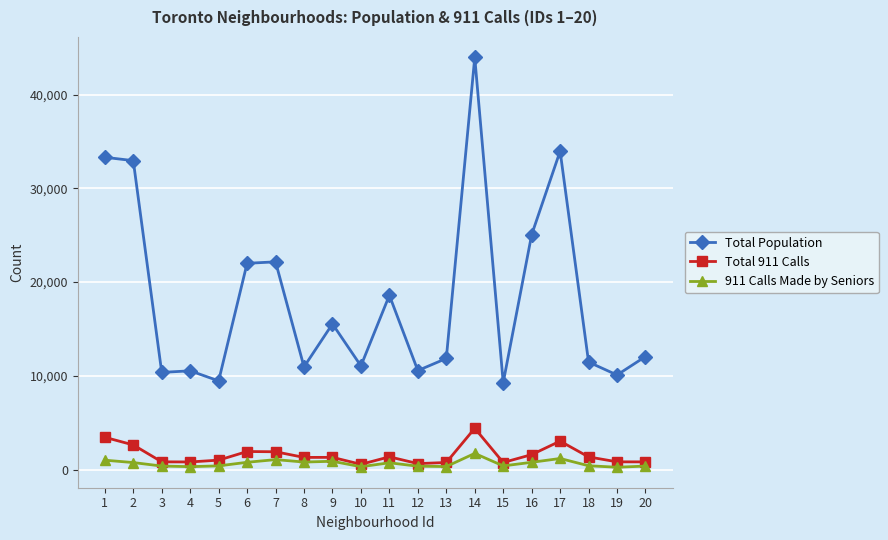

What is the maximum value shown in the chart?

43965